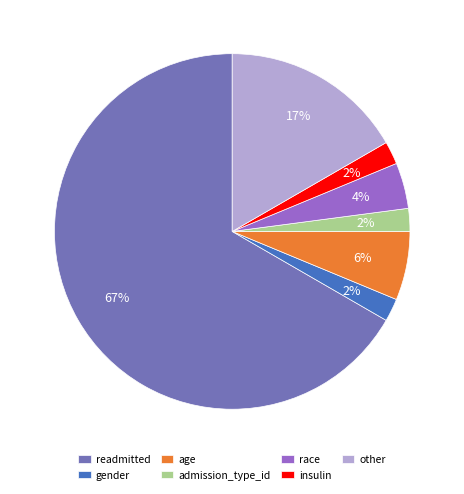

To the nearest percent, what portion does readmitted represent?

67%